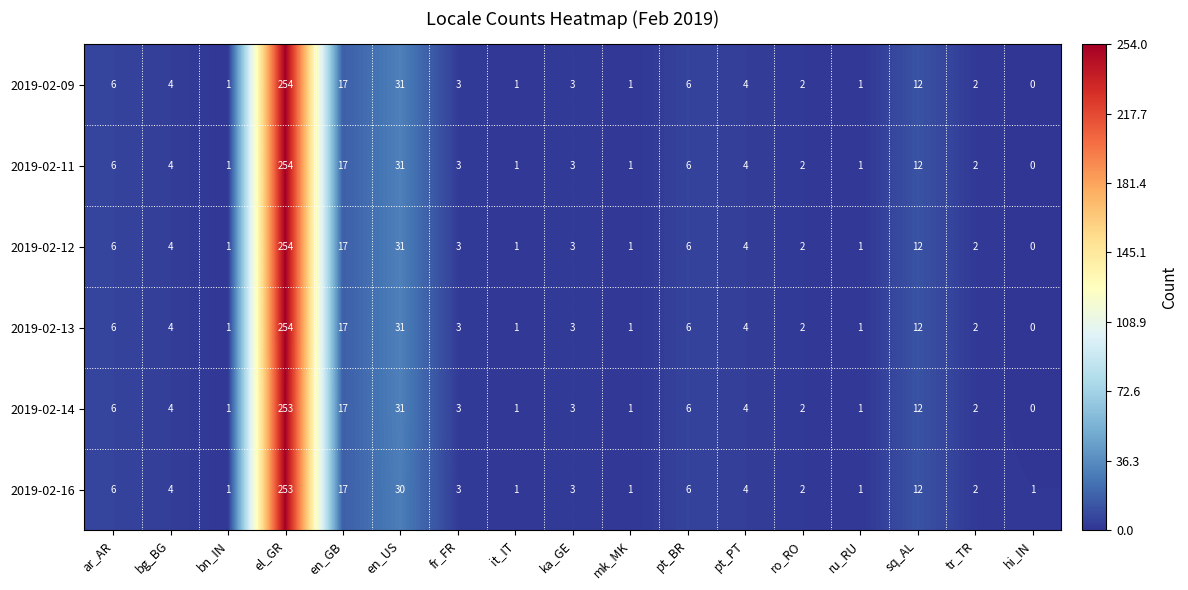

At which category is the sum across all series the highest?

el_GR